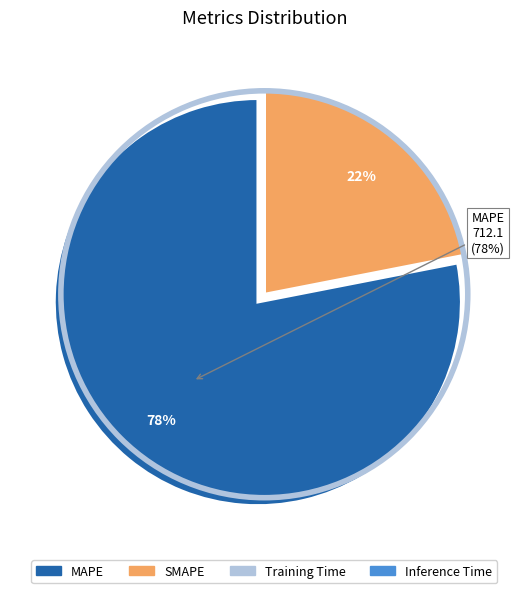

What is the majority slice?

MAPE